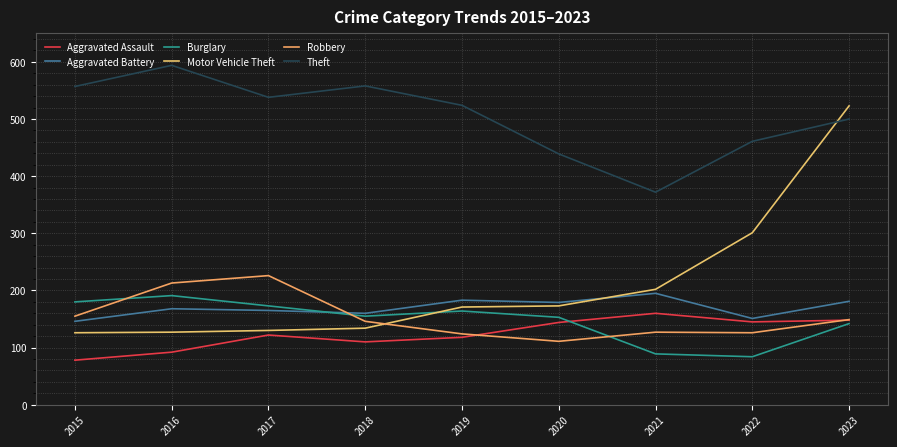

True or false: Burglary has more than 0 interior local peaks.

True